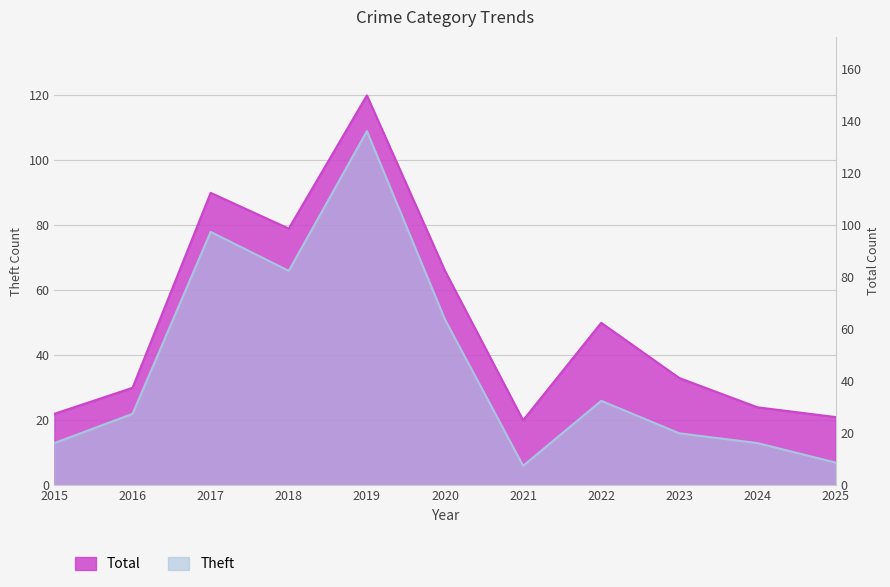

Is it true that Total equals 151 at 2017?

False